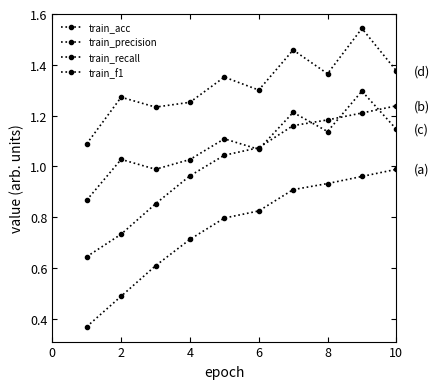

How many lines are shown in the chart?

4